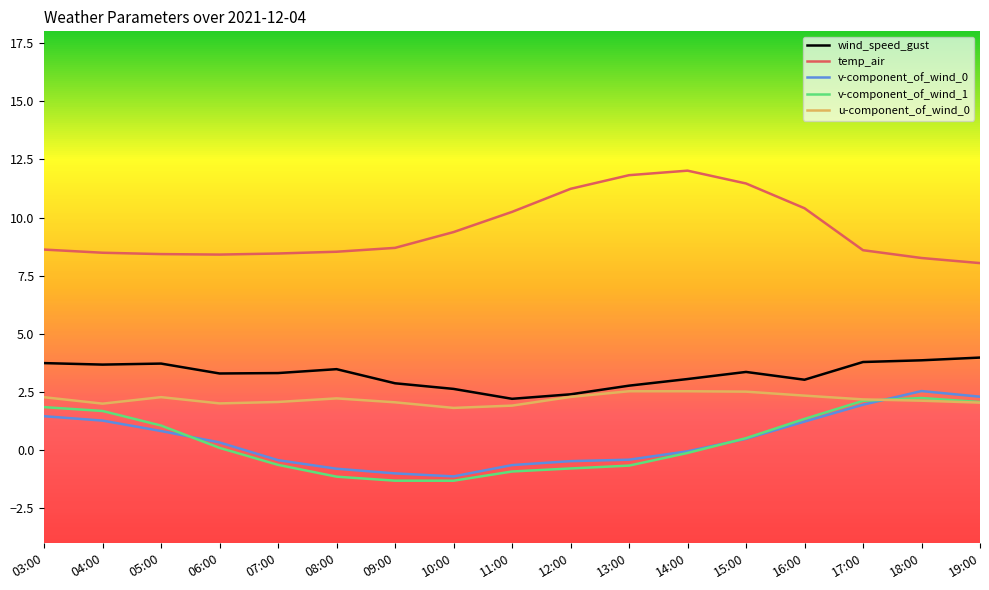

Between 05:00 and 15:00, which series saw the biggest shift?

temp_air